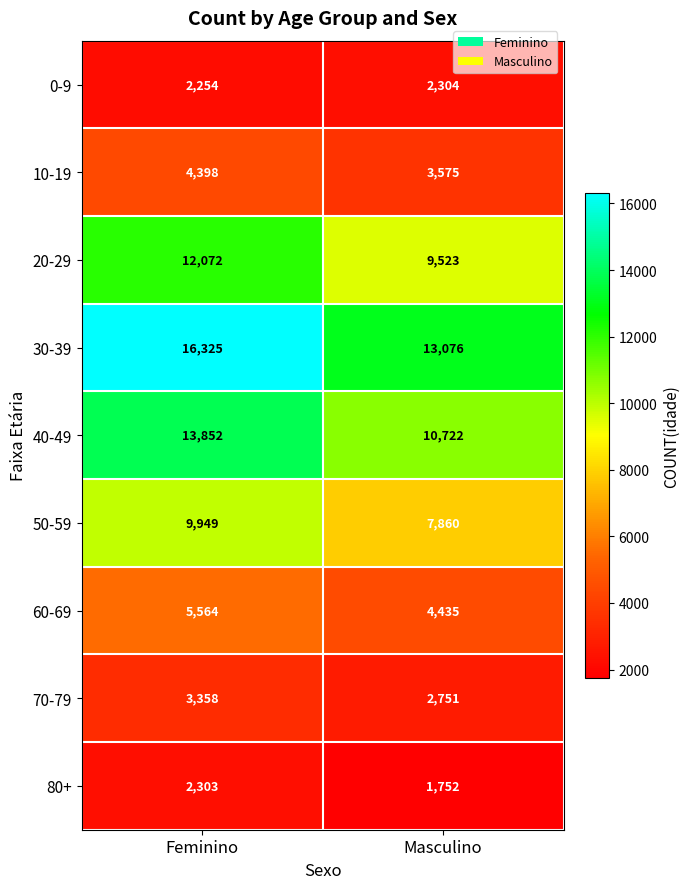

Which series has the largest total across all categories?

30-39